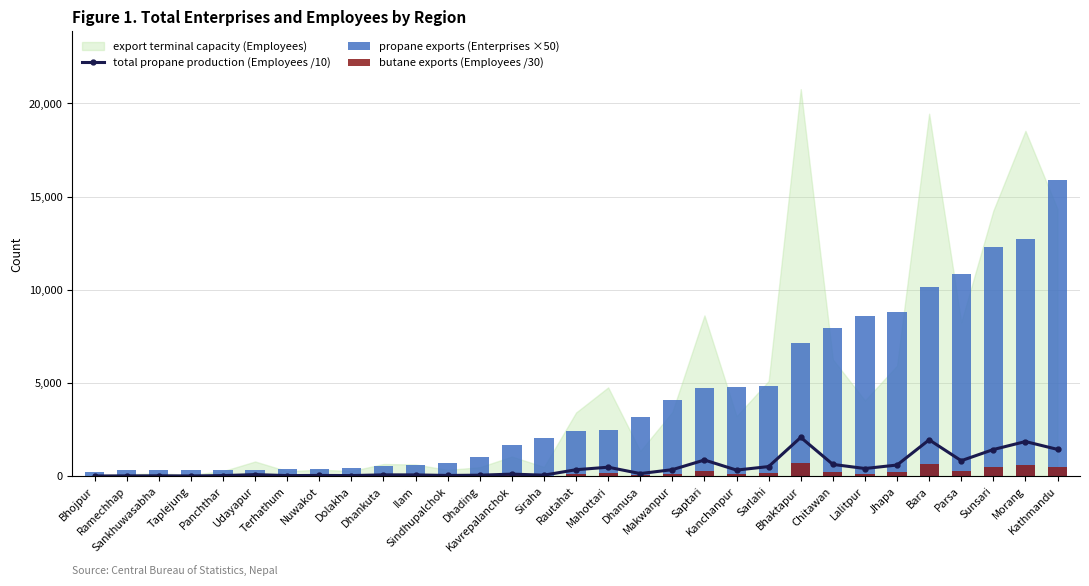

At which category is the sum across all series the highest?

Kathmandu